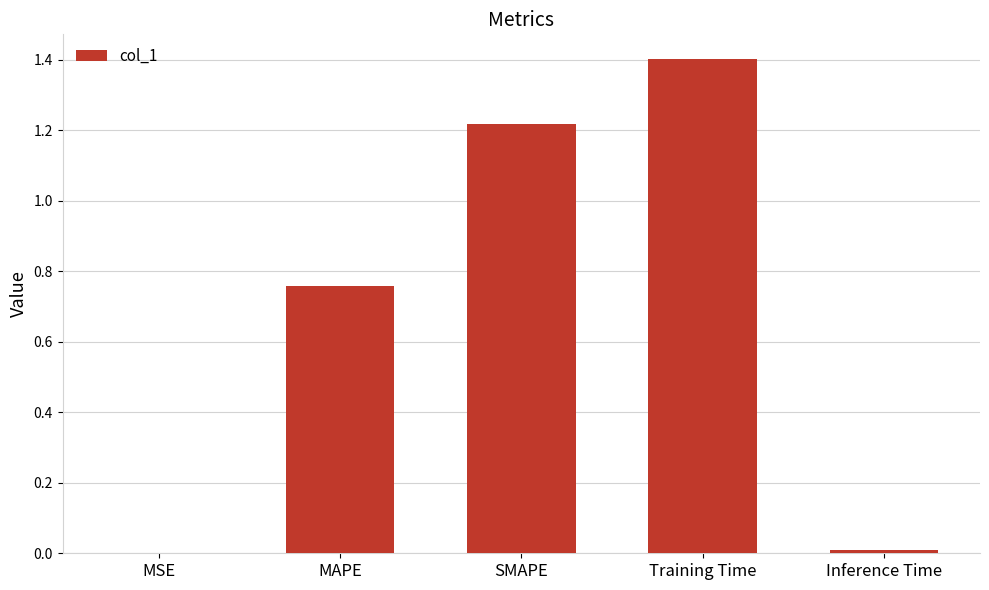

True or false: the data shows 0.5 at MAPE.

False